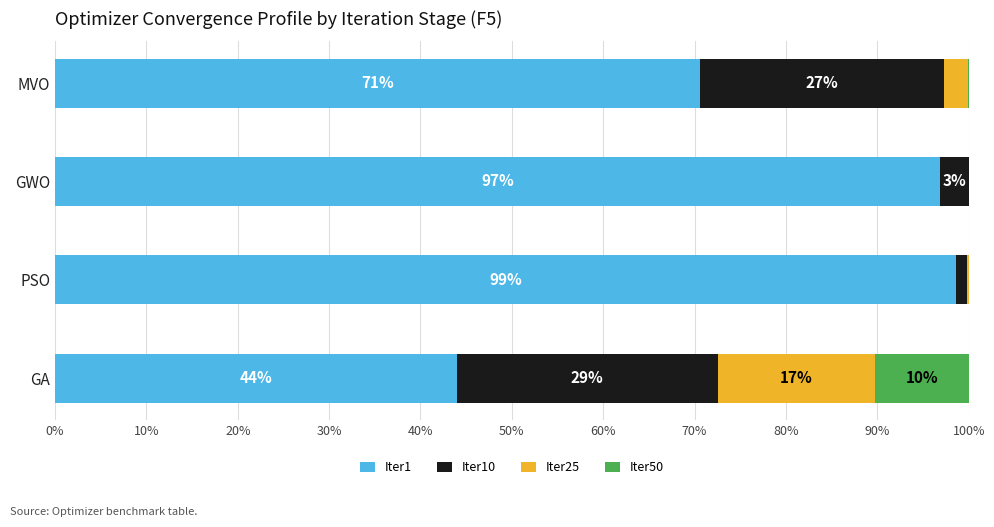

Reading left to right, transcribe all the data shown in this chart.

Iter1: 44.0	98.6	96.9	70.6
Iter10: 28.5	1.2	3.1	26.6
Iter25: 17.2	0.2	0.0	2.6
Iter50: 10.3	0.0	0.0	0.1